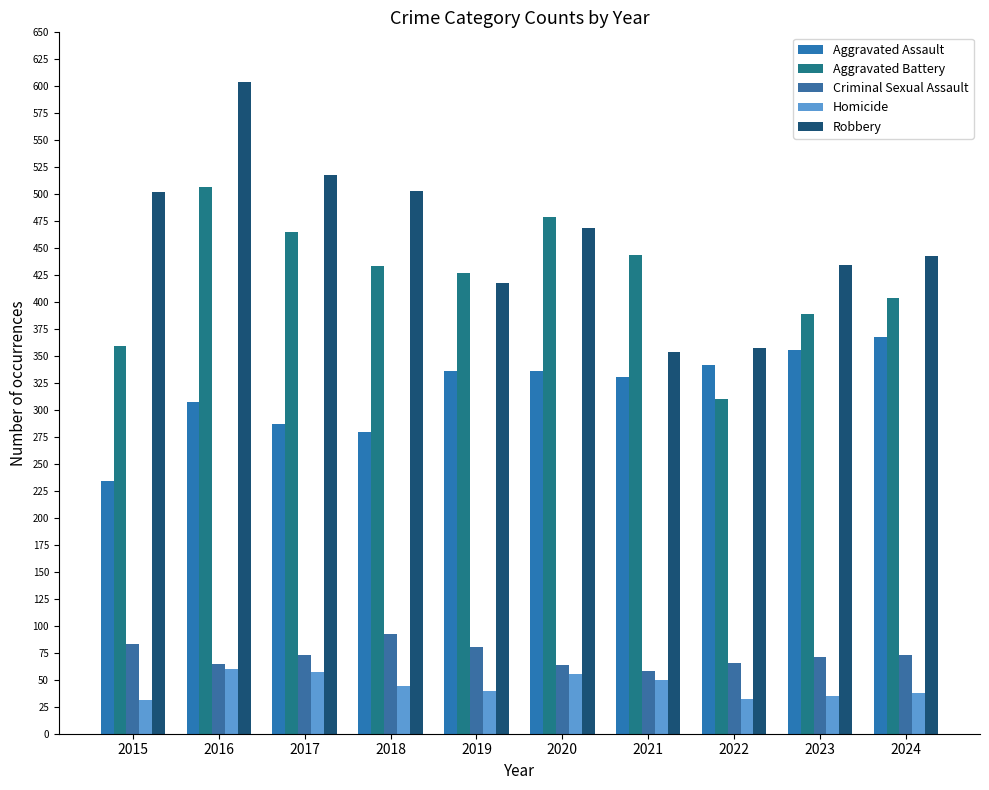

What is the smallest value displayed?

31